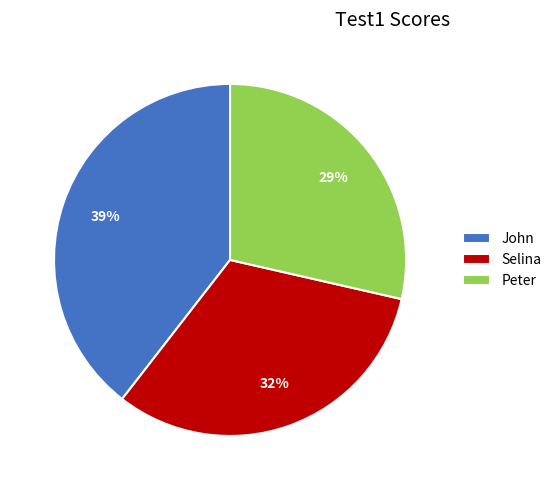

Is the sum of John and Peter greater than half?

Yes